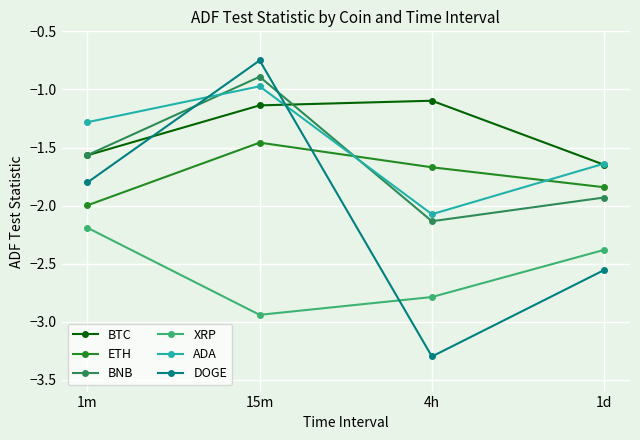

Which series has the largest total across all categories?

BTC